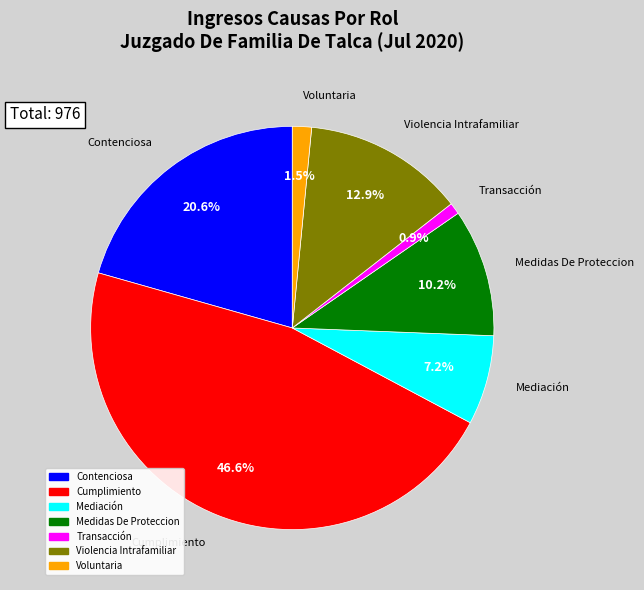

What percentage is the Cumplimiento slice, to the nearest percent?

47%